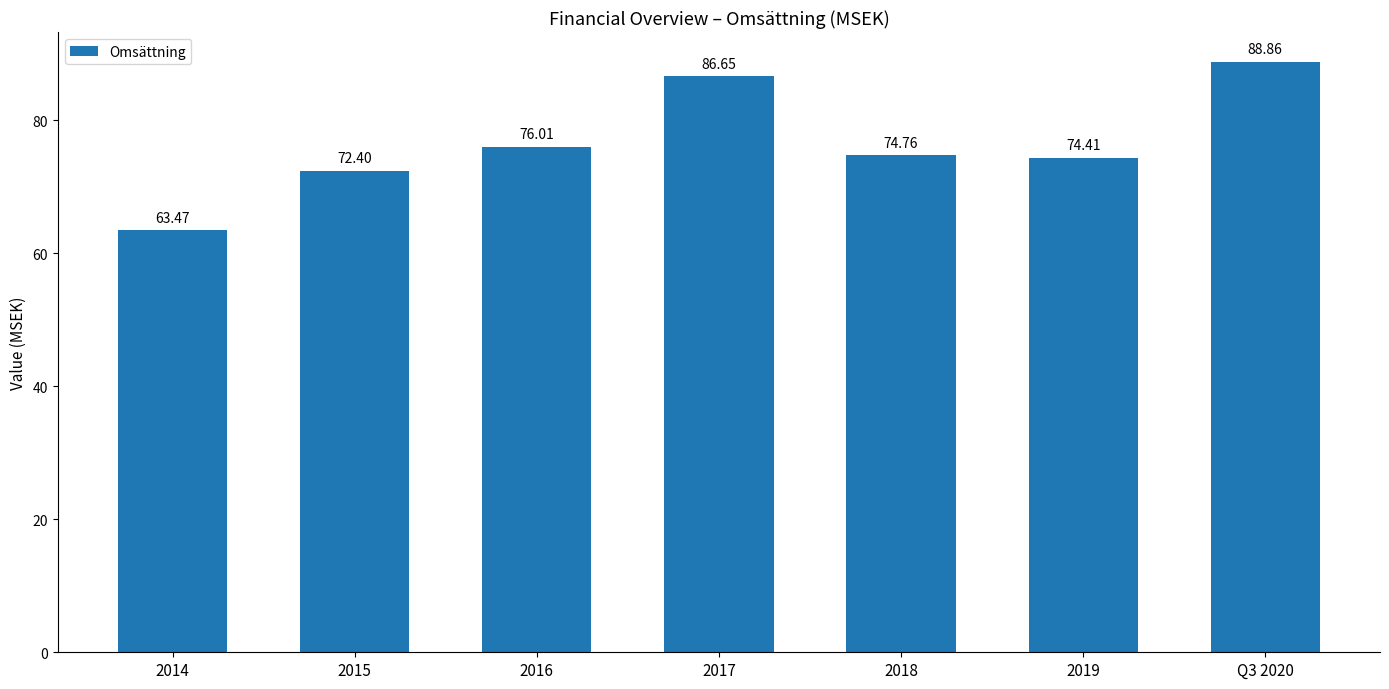

Reading left to right, transcribe all the data shown in this chart.

63.5	72.4	76.0	86.7	74.8	74.4	88.9